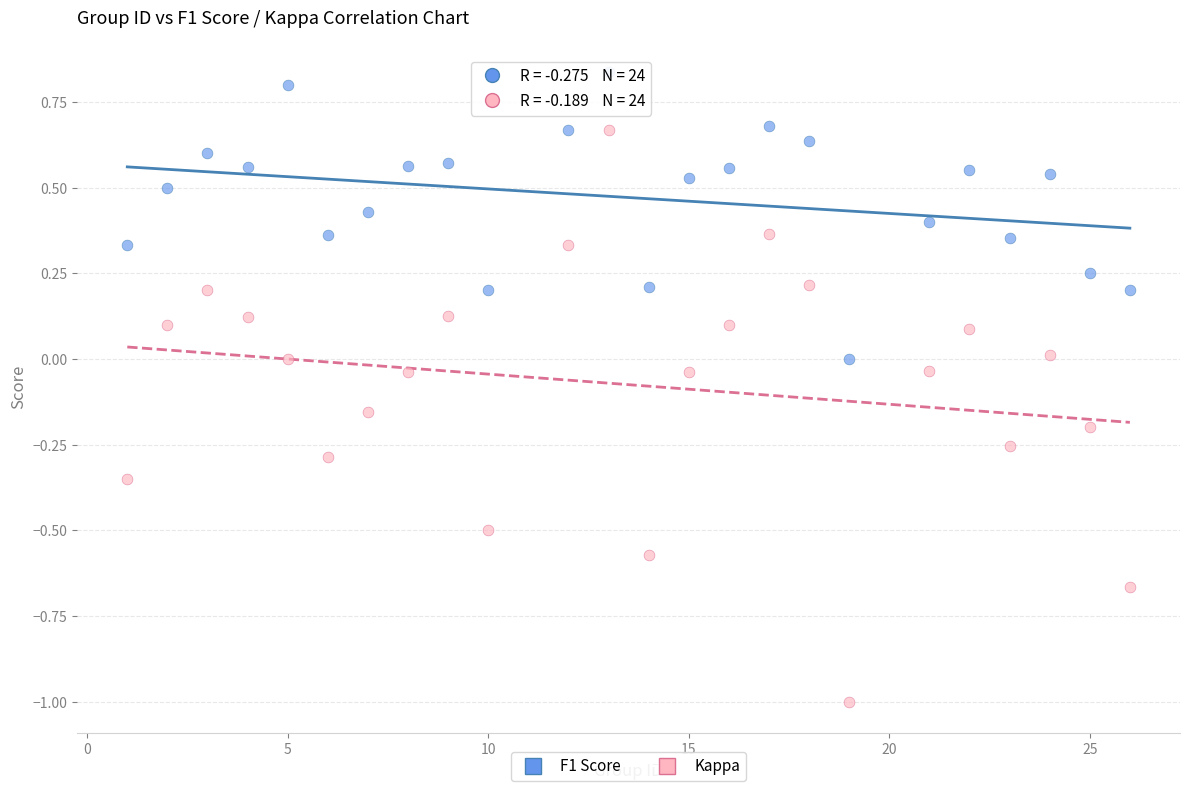

Across all data points, what is the range of Y values (max minus min)?

1.8